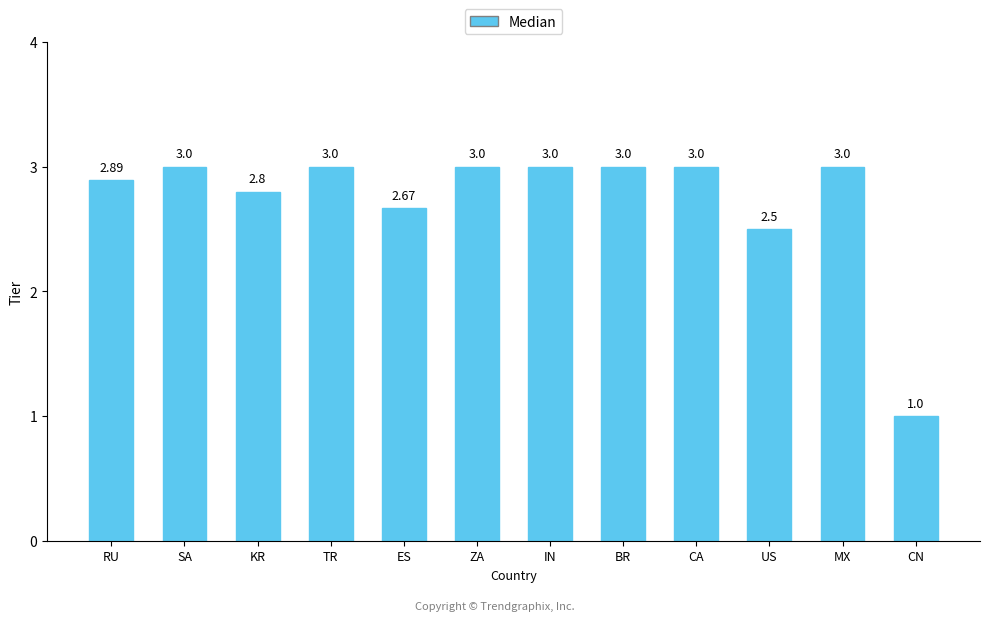

What is the sum of the values at BR and CN?

4.0